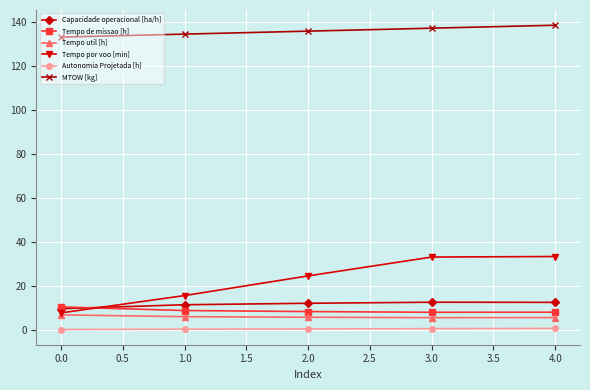

What is the average value of the Tempo util [h] series?

5.9